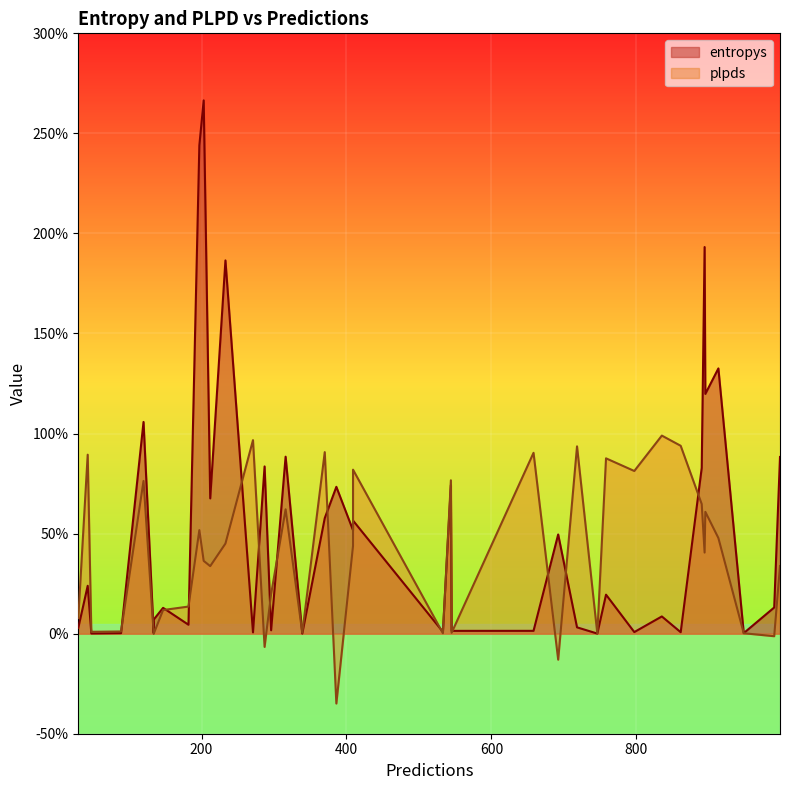

What are all the series names shown in the legend?

entropys, plpds